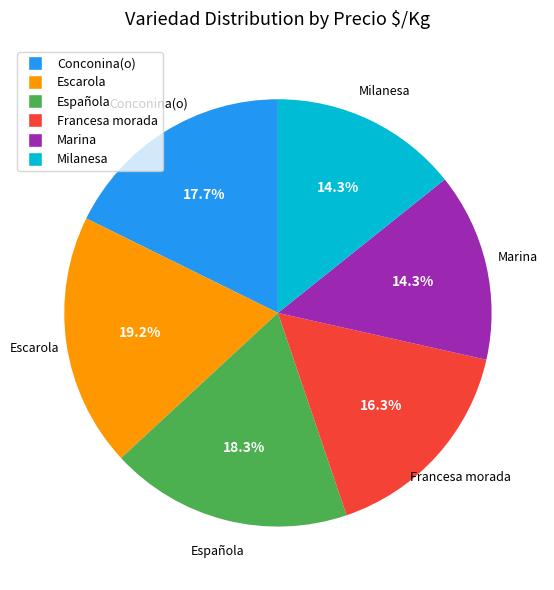

Is there a majority slice in this chart?

No